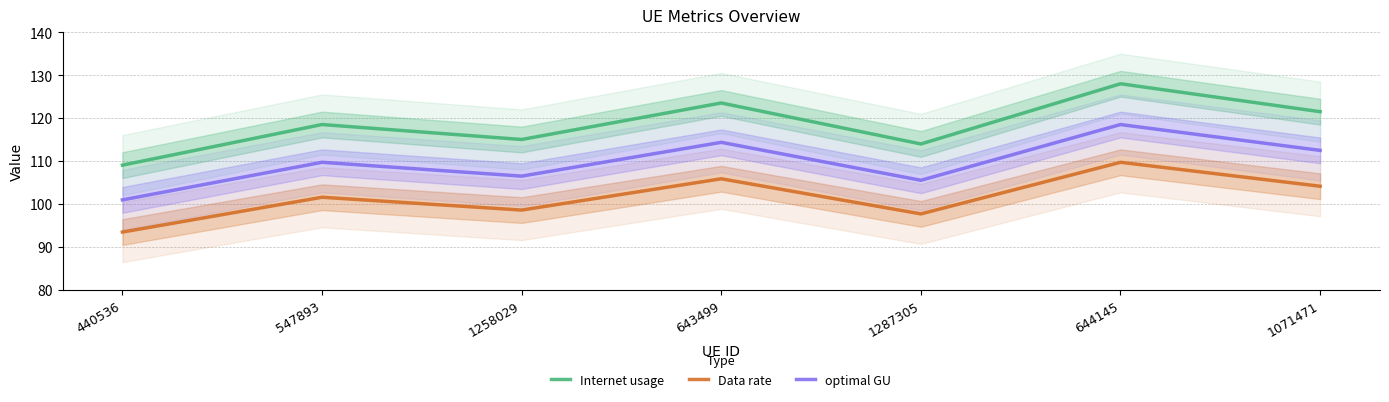

List the series in order of their peak value, highest first.

Internet usage, optimal GU, Data rate